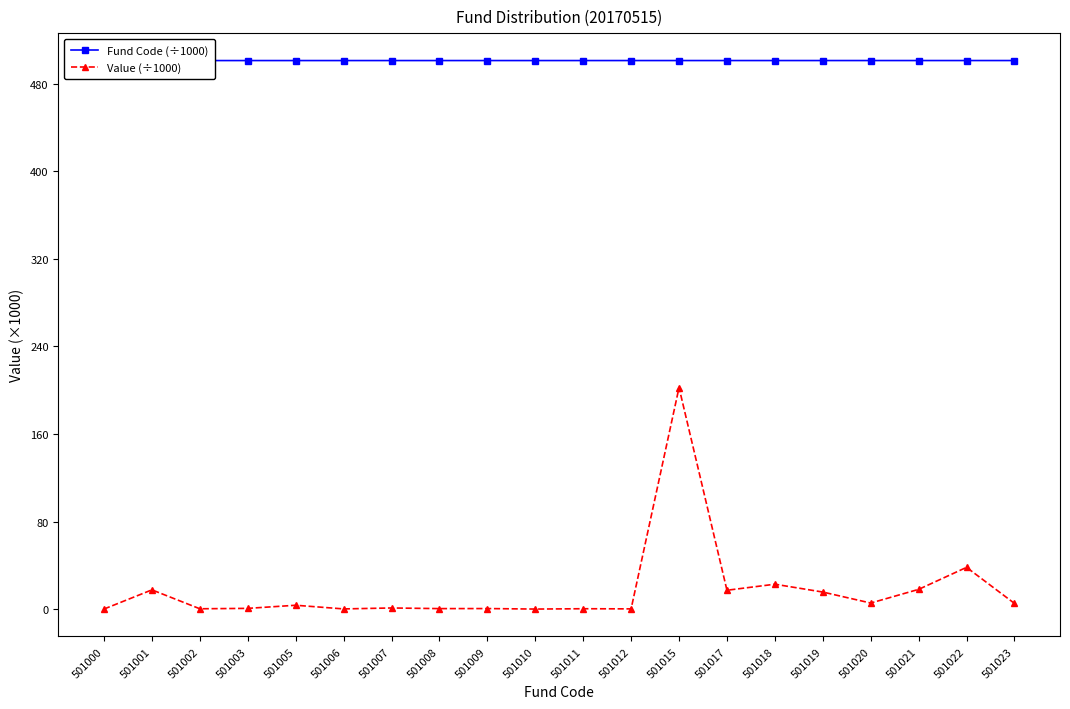

Reading left to right, list all the values displayed in this chart.

Fund Code (÷1000): 501000=501.0	501001=501.0	501002=501.0	501003=501.0	501005=501.0	501006=501.0	501007=501.0	501008=501.0	501009=501.0	501010=501.0	501011=501.0	501012=501.0	501015=501.0	501017=501.0	501018=501.0	501019=501.0	501020=501.0	501021=501.0	501022=501.0	501023=501.0
Value (÷1000): 501000=0.2	501001=17.7	501002=0.4	501003=0.8	501005=3.6	501006=0.3	501007=1.1	501008=0.6	501009=0.6	501010=0.1	501011=0.5	501012=0.3	501015=202.4	501017=17.3	501018=22.8	501019=15.7	501020=5.6	501021=18.1	501022=38.2	501023=5.3